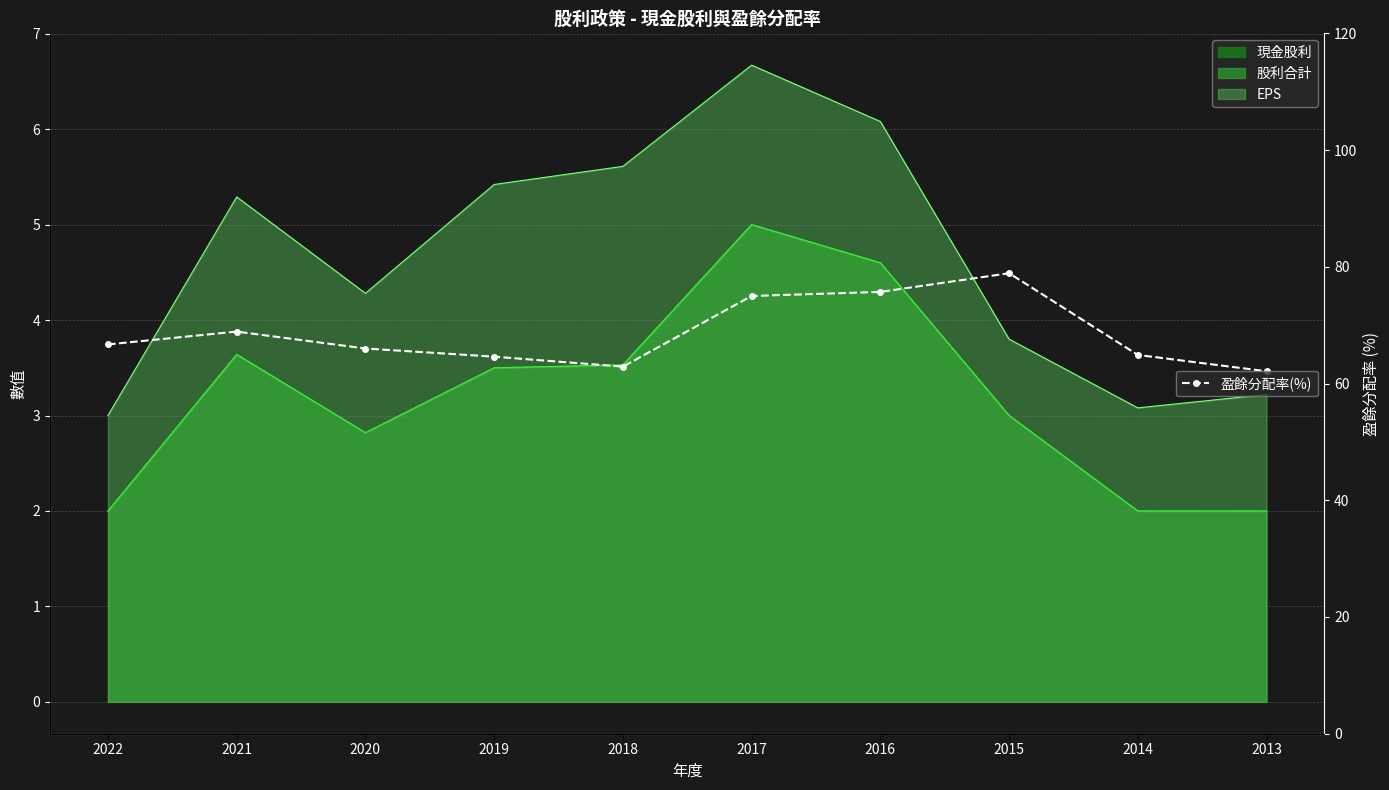

True or false: there are more than 2 points higher than both neighbors.

False